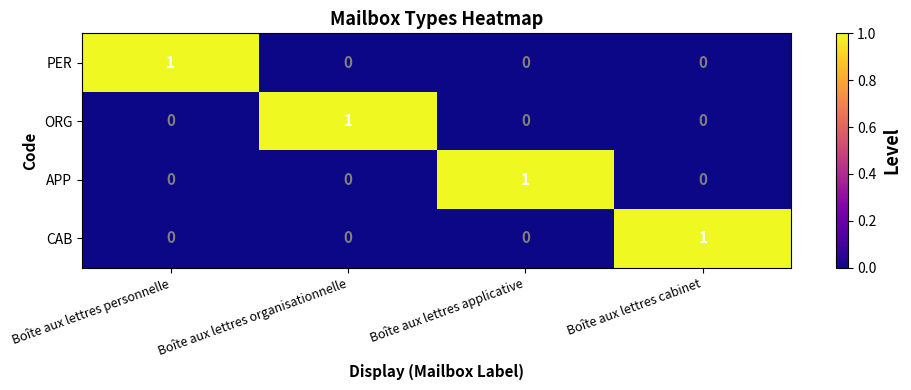

How many data points does each series have?

4